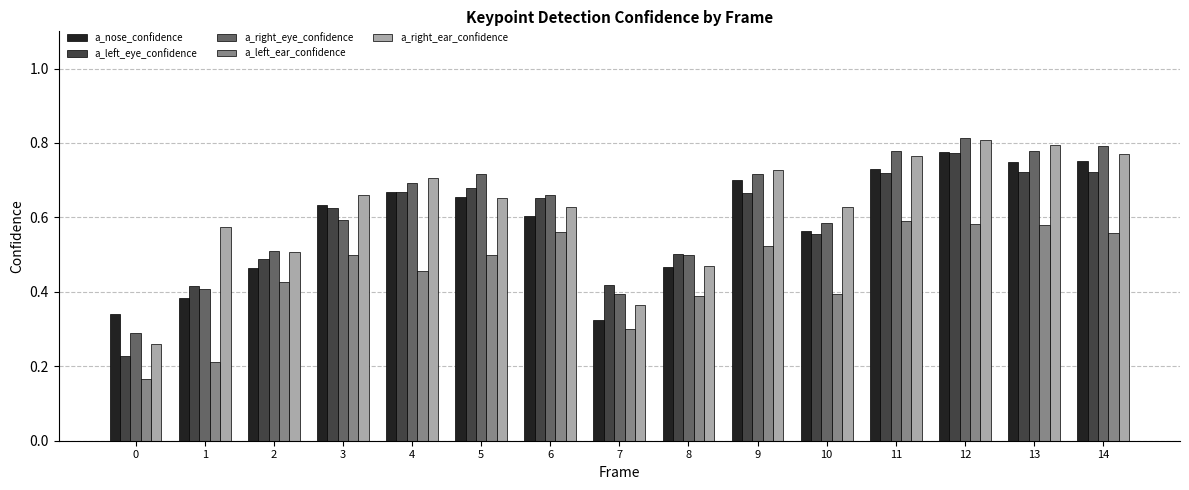

Count the a_right_ear_confidence values in the range 0 to 1.

15